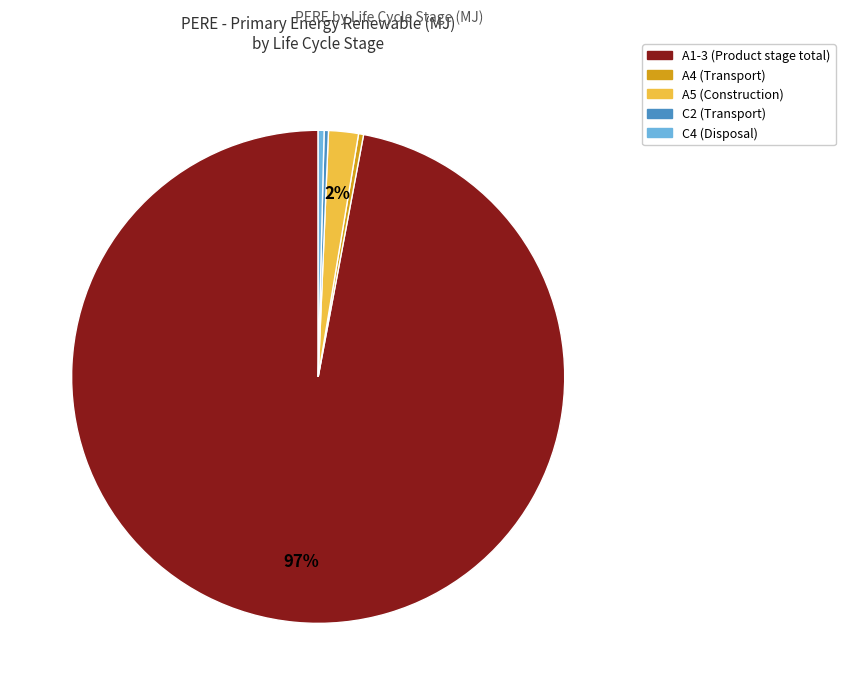

How many segments does this pie chart have?

5